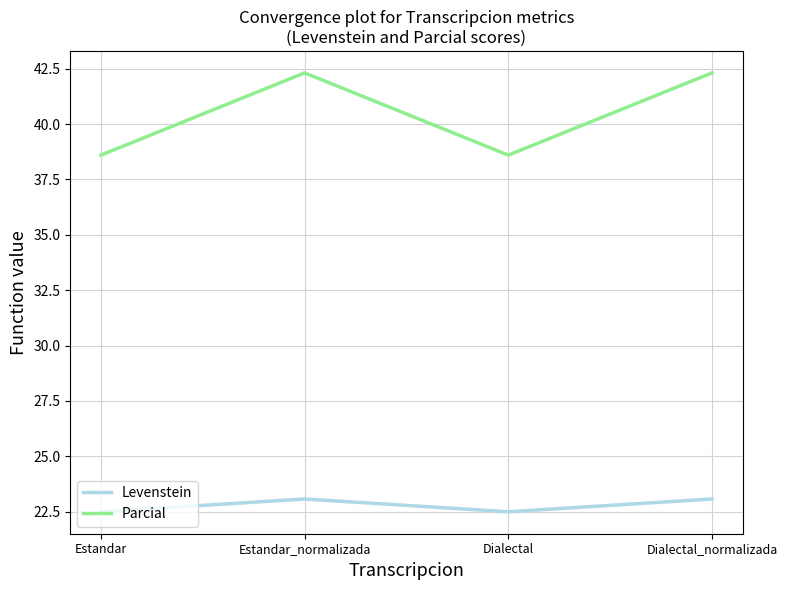

What is the total value across all series at Estandar_normalizada?

65.4